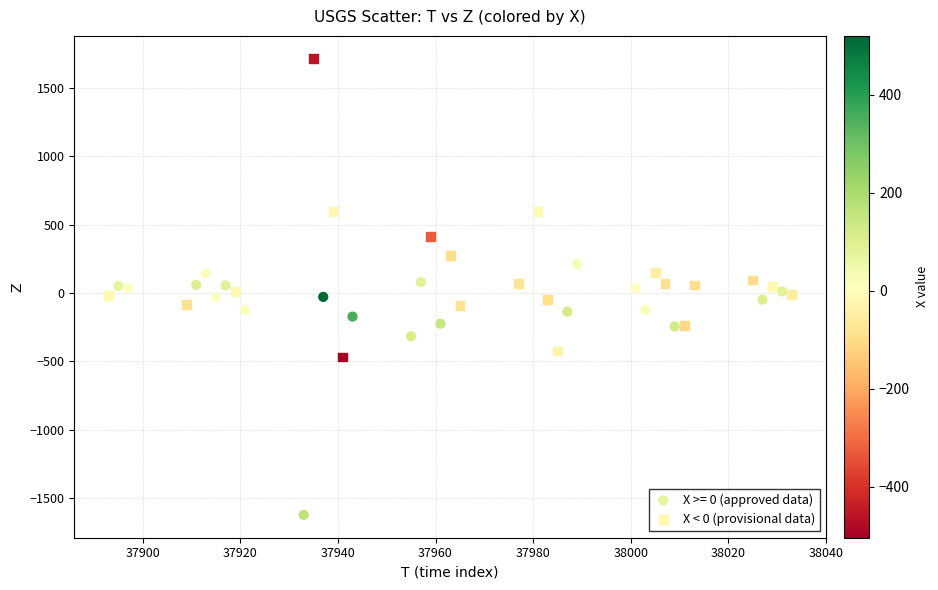

Which series has the widest spread of Y values?

X < 0 (provisional data)